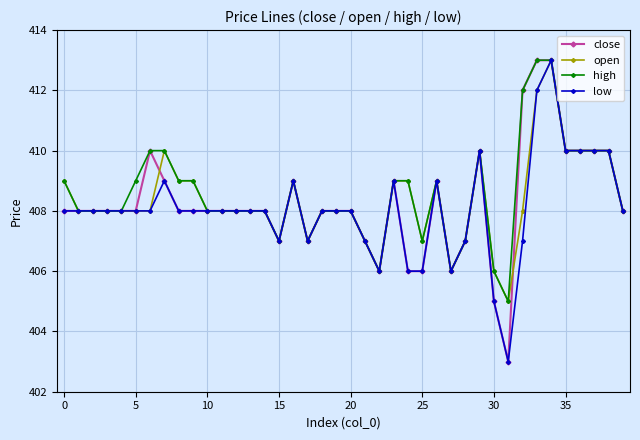

What is the value of the low point at the 37th from the left?

410